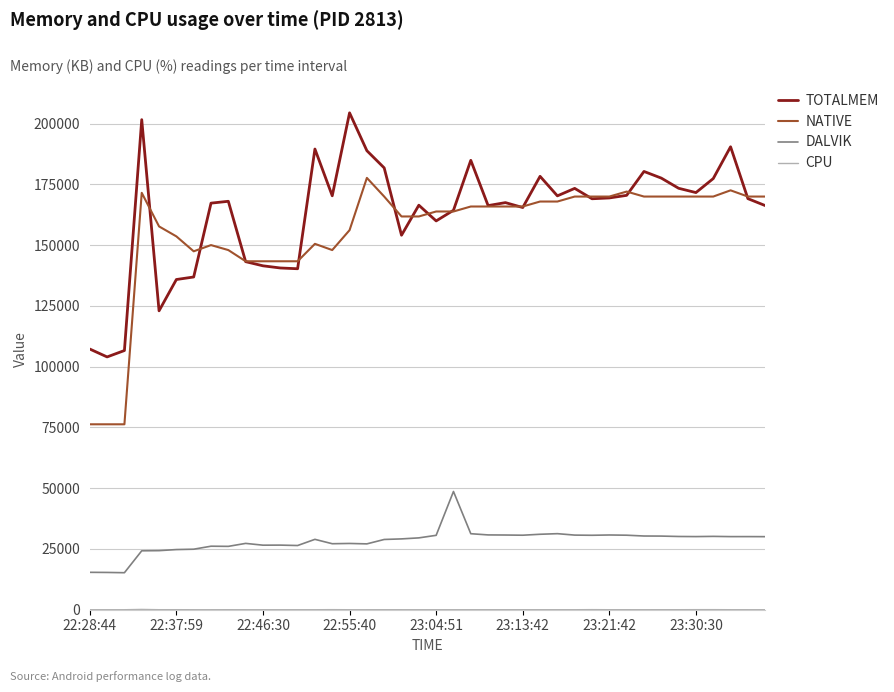

What is the highest value of the TOTALMEM series?

204424.0